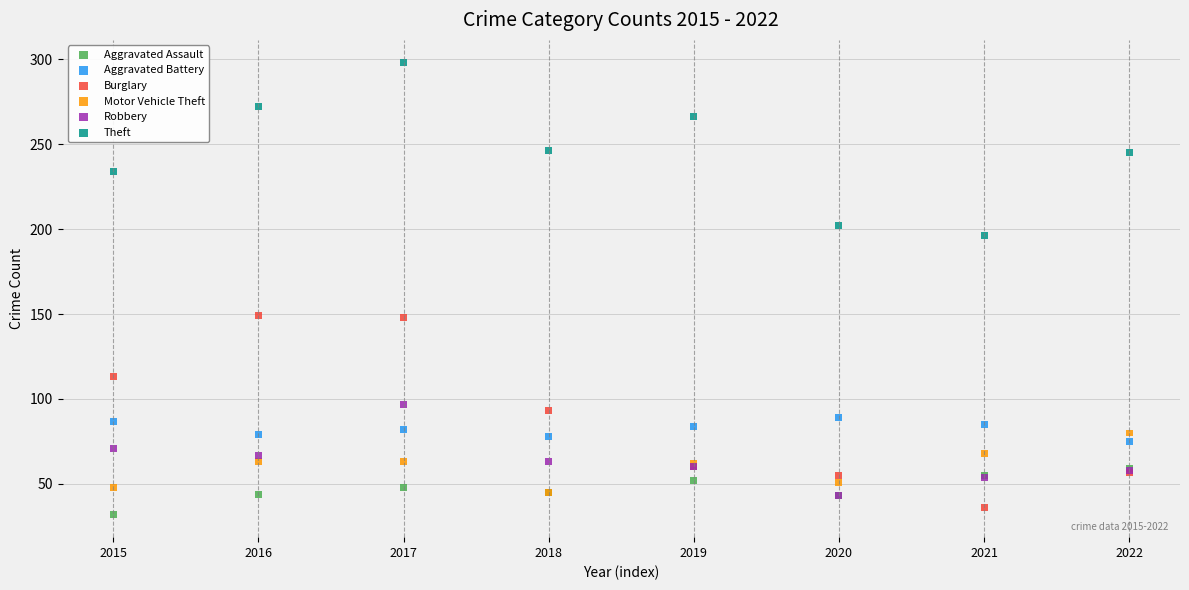

What are all the series names shown in the legend?

Aggravated Assault, Aggravated Battery, Burglary, Motor Vehicle Theft, Robbery, Theft